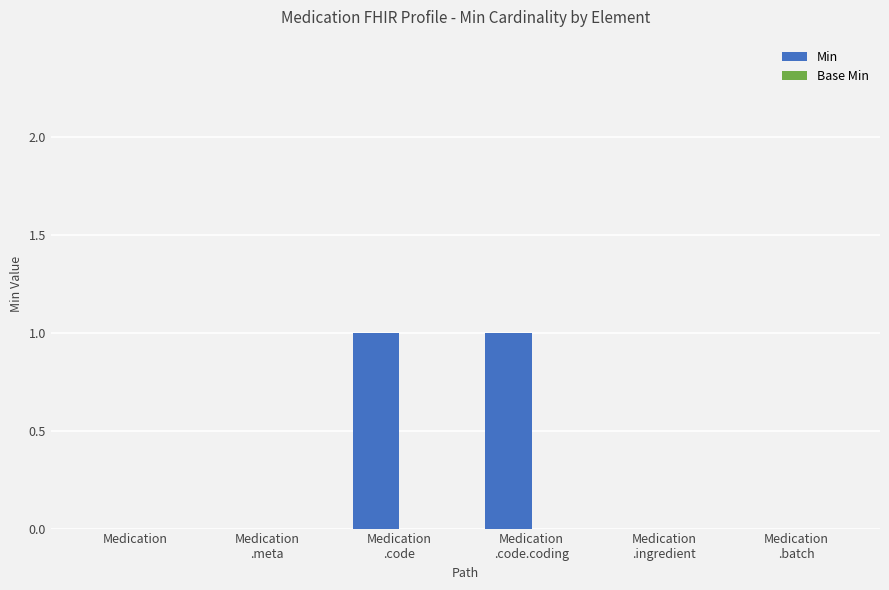

How many categories are shown in the chart?

6